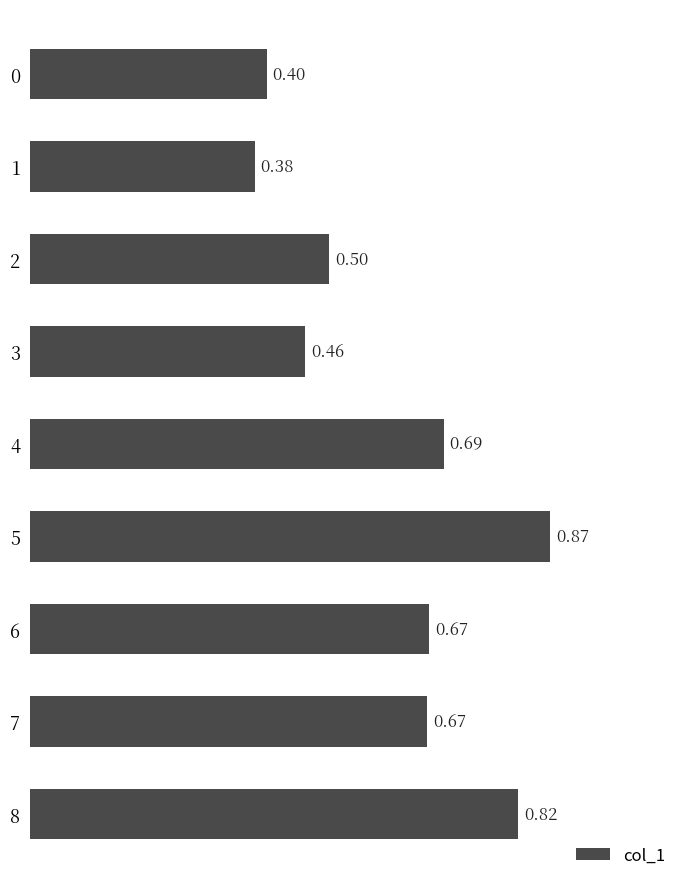

What is the sum of the values at 3 and 2?

1.0